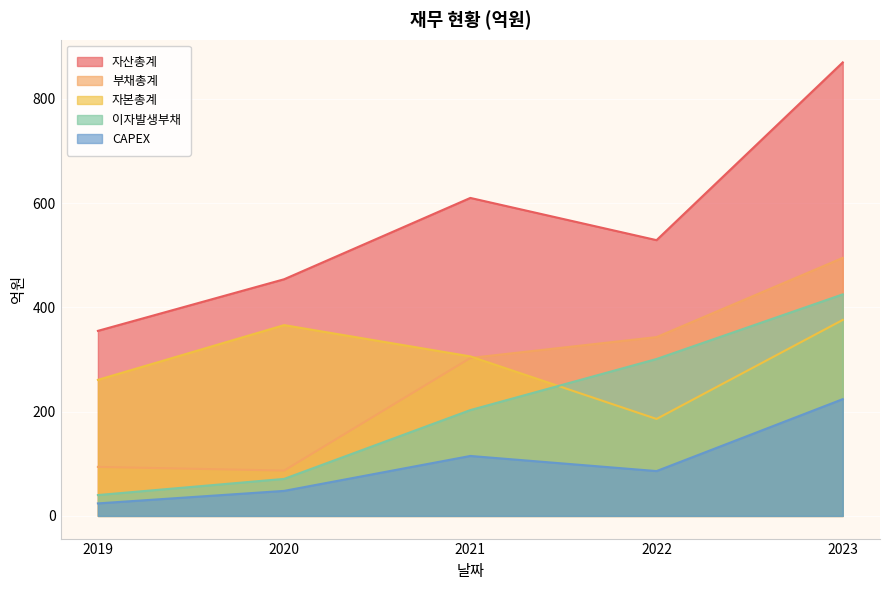

The CAPEX series shows 115 at 2021. True or false?

True